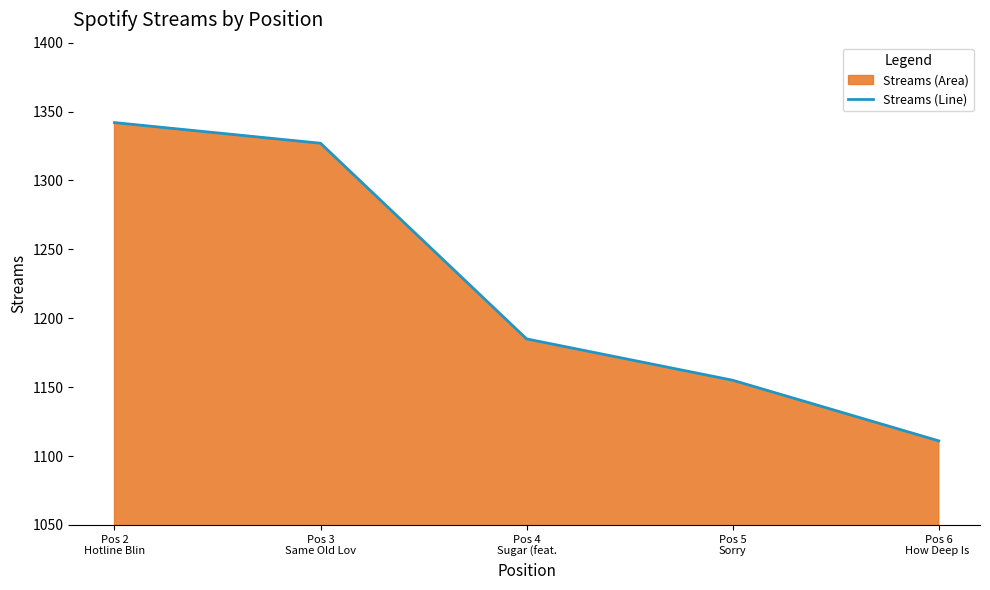

What is the value of the 4th point from the left?

1155